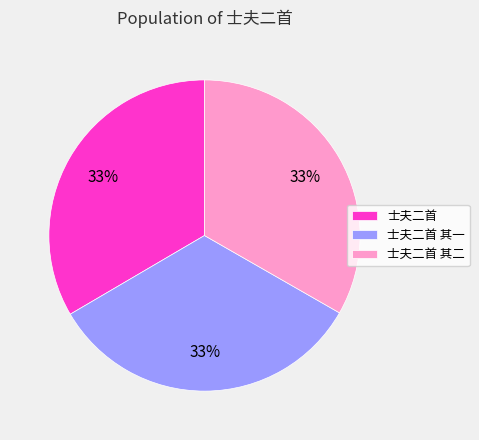

To the nearest percent, what portion does 士夫二首 其二 represent?

33%